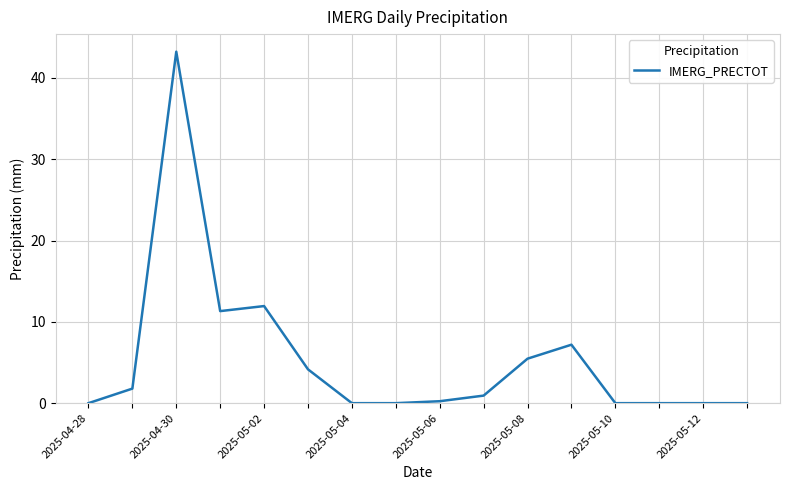

What is the difference between the maximum and minimum values?

43.2